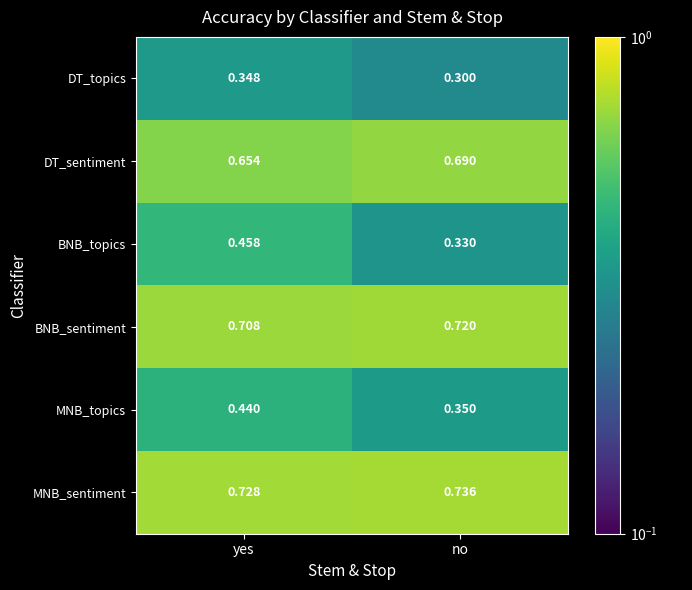

Which series has the widest spread of values?

BNB_topics